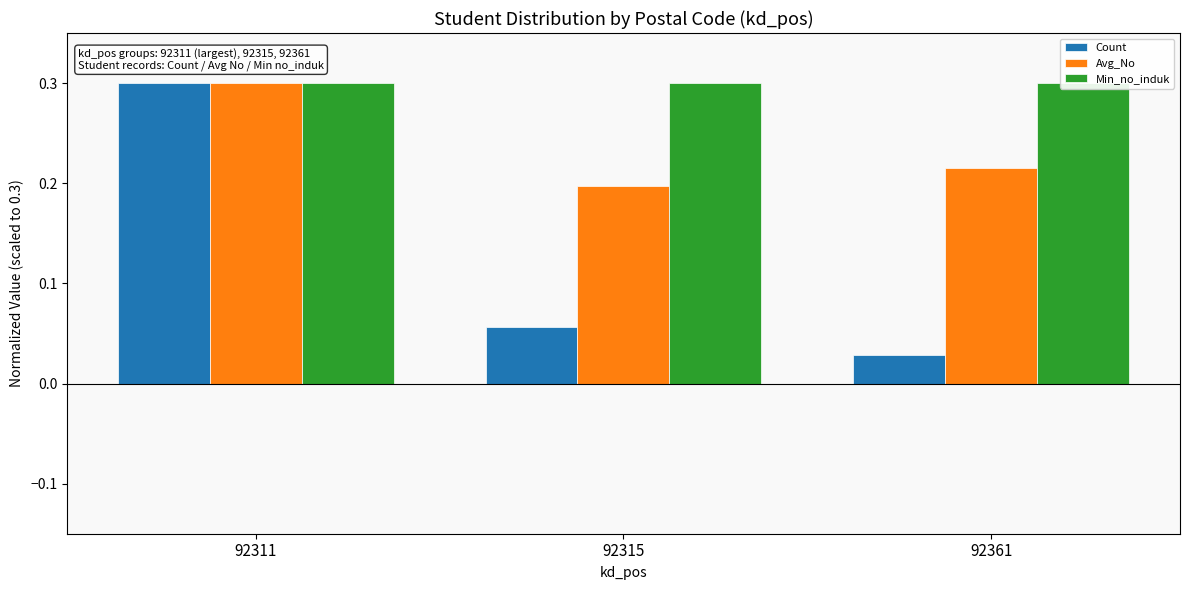

How many bars are there in total?

9